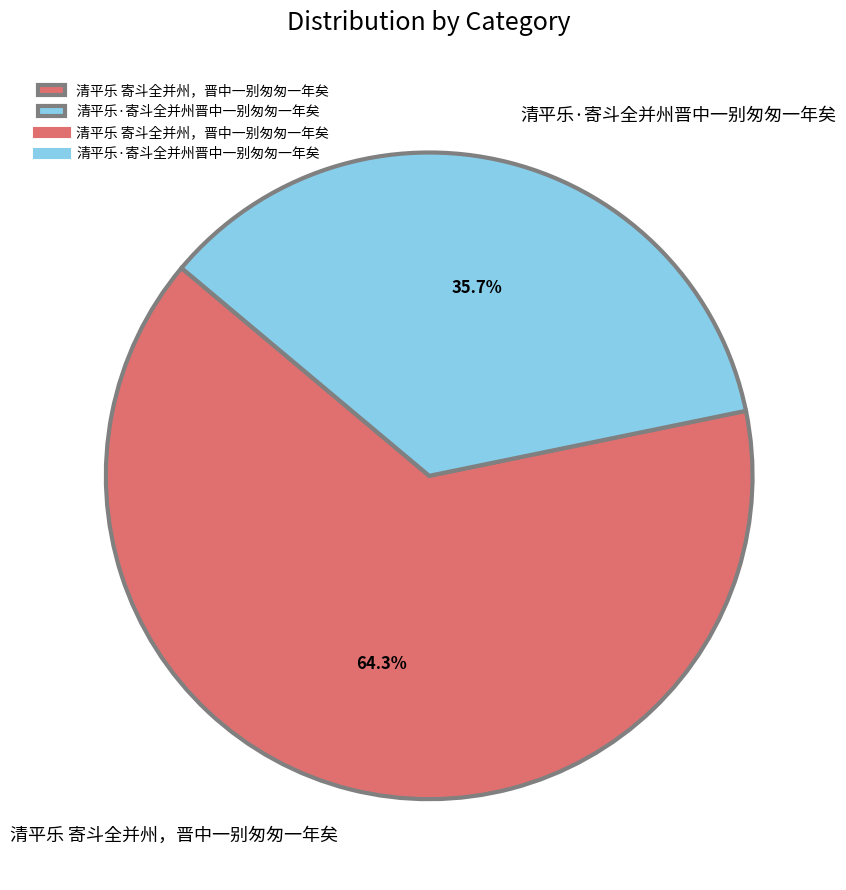

How many segments does this pie chart have?

2